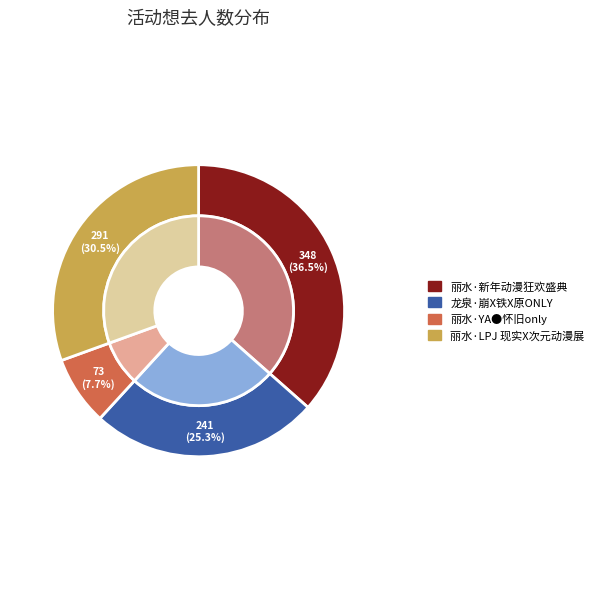

Combined, what portion of the pie is 龙泉·崩X铁X原ONLY and 丽水·YA●怀旧only?

32.9%